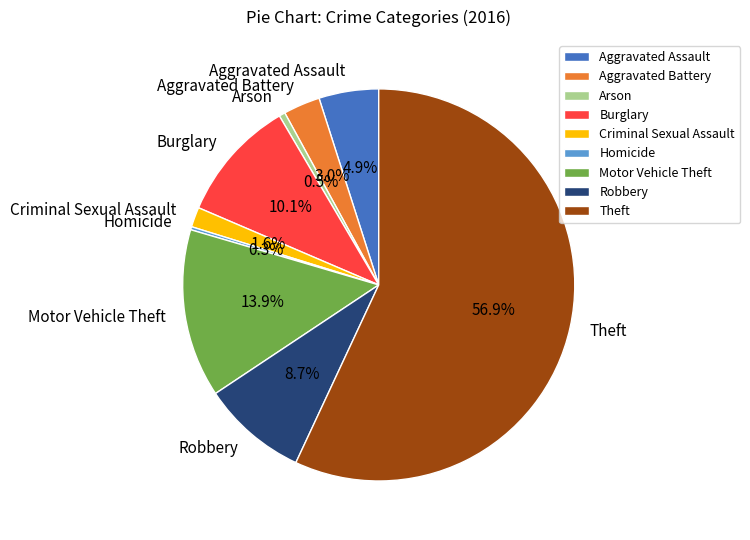

Which has a higher value, Aggravated Battery or Burglary?

Burglary